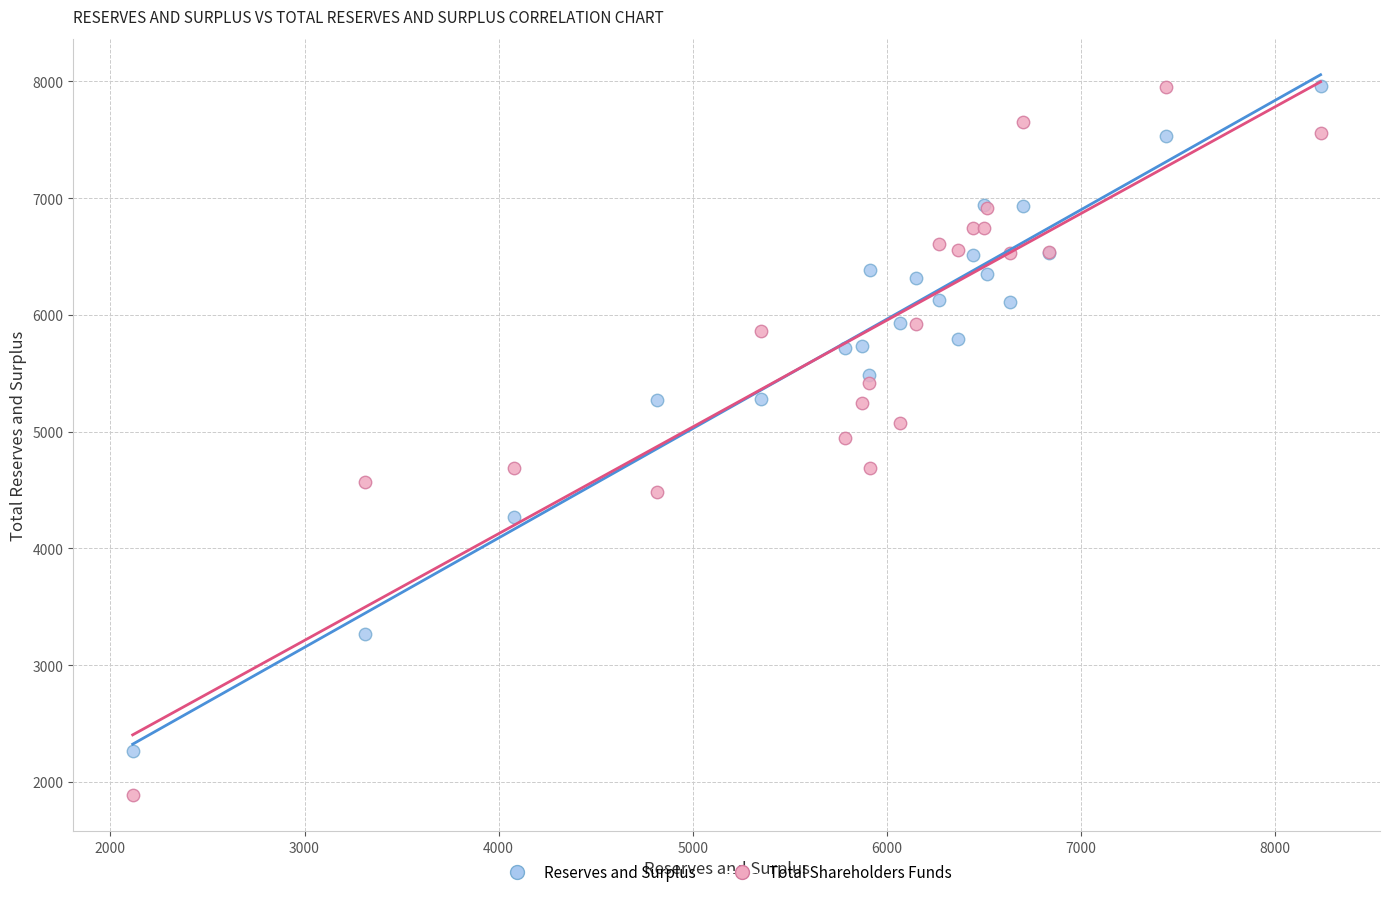

Which series contains the lowest Y value?

Total Shareholders Funds